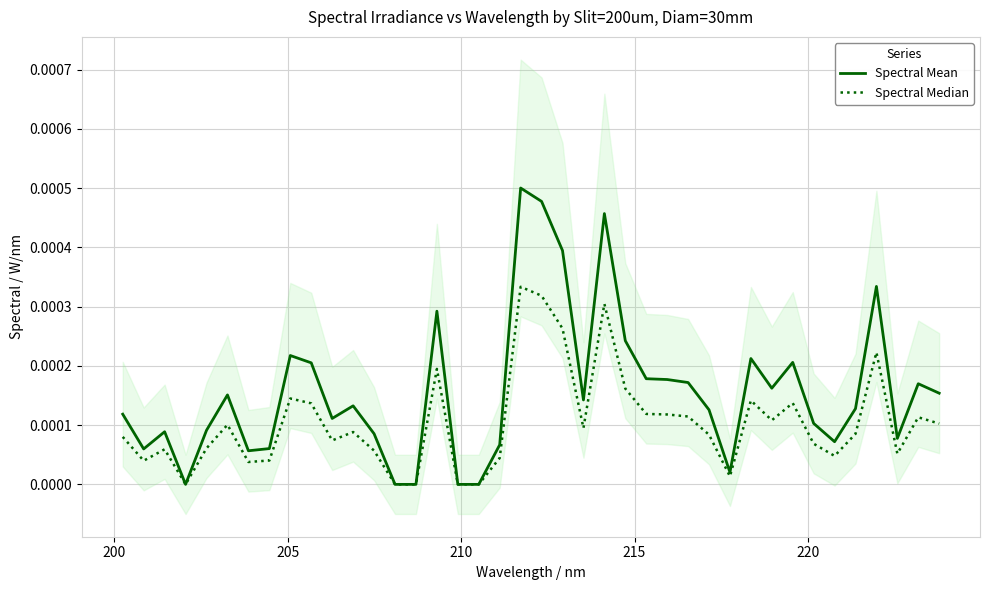

Does the chart display data point markers on the line(s)?

No